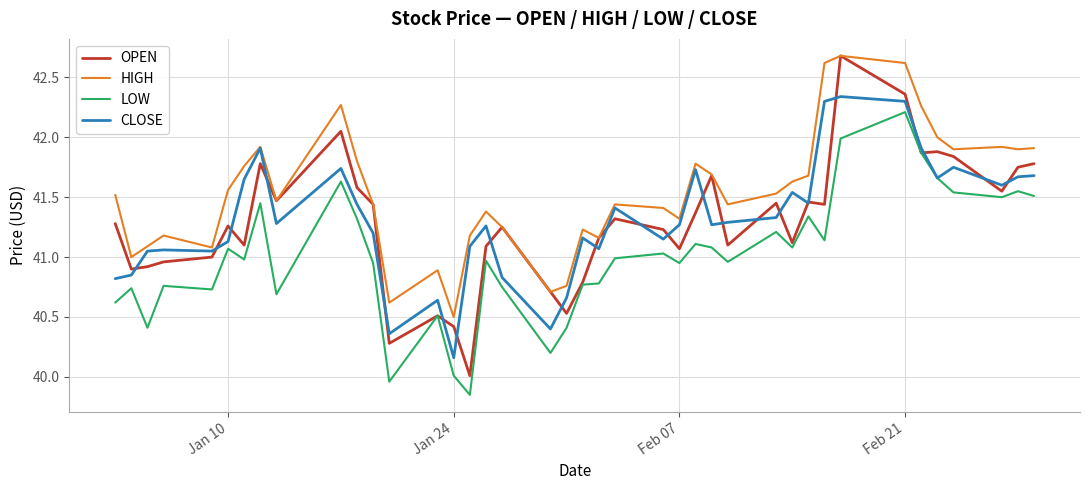

What is the highest value of the HIGH series?

42.7